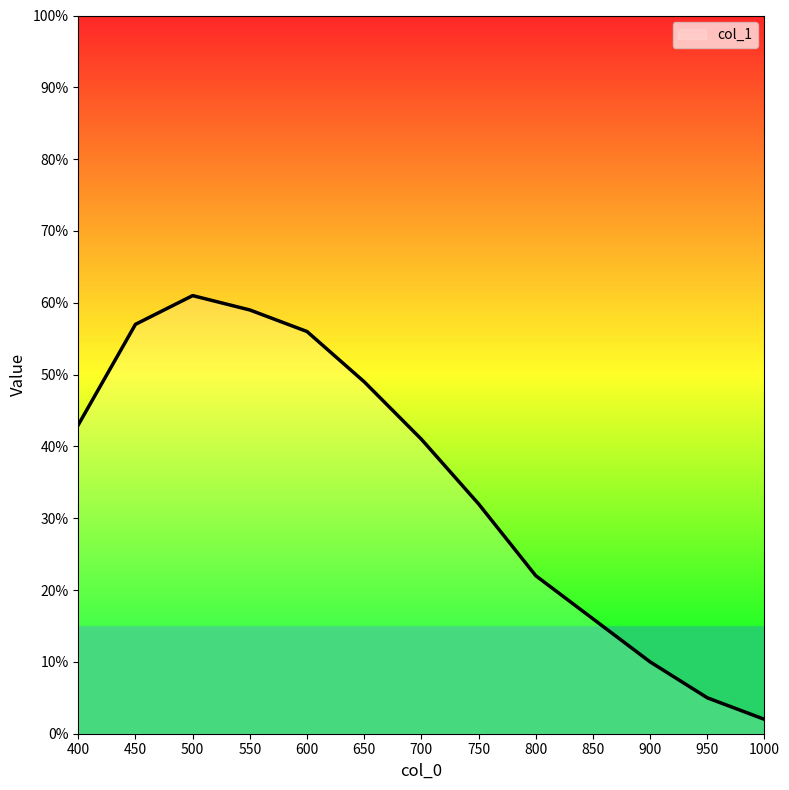

Between 550 and 500, which is larger?

500